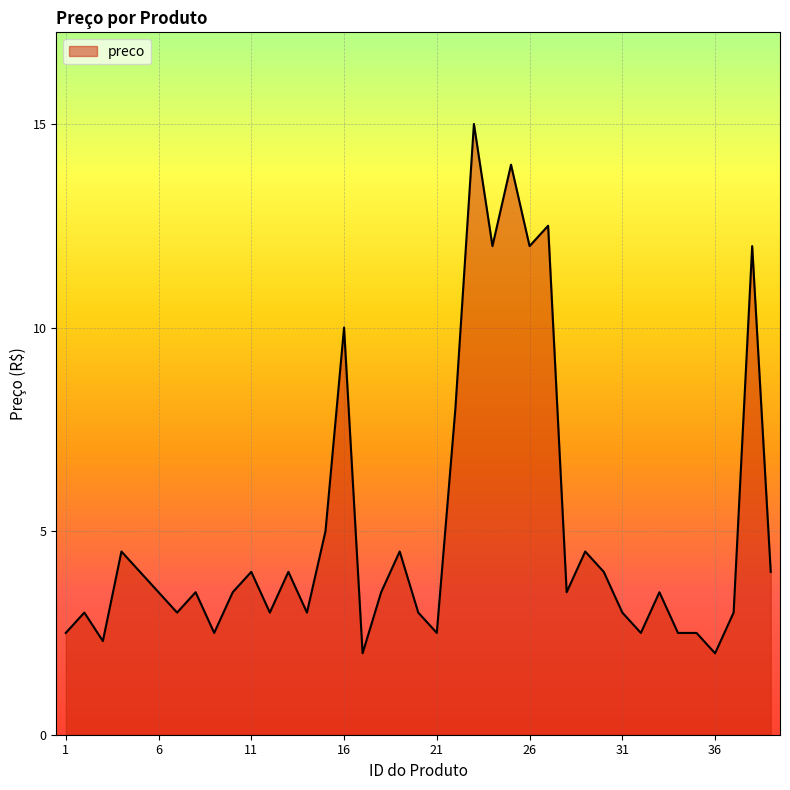

What is the difference between the maximum and minimum values?

13.0